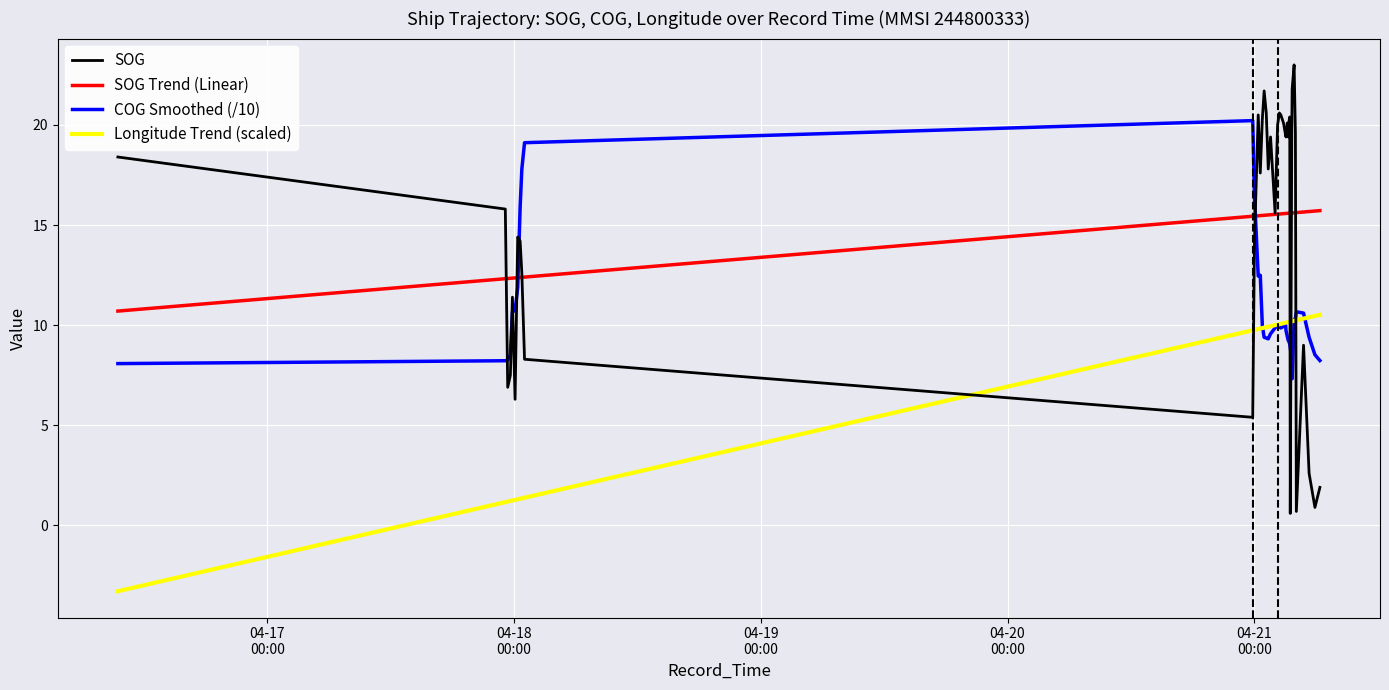

Which series ends up on top after the final intersection of Longitude Trend (scaled) and SOG?

Longitude Trend (scaled)